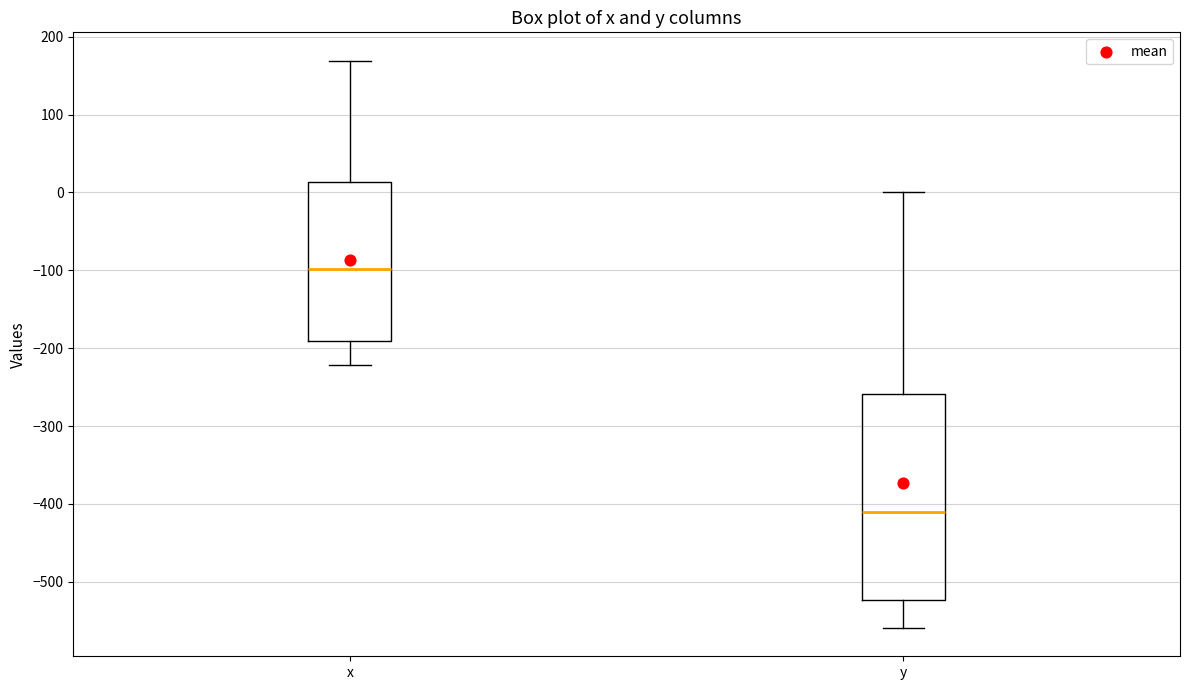

Where is the upper edge of the box for y on the y-axis? The values are not printed on the chart, so give them approximately, as read against the axis.

-260